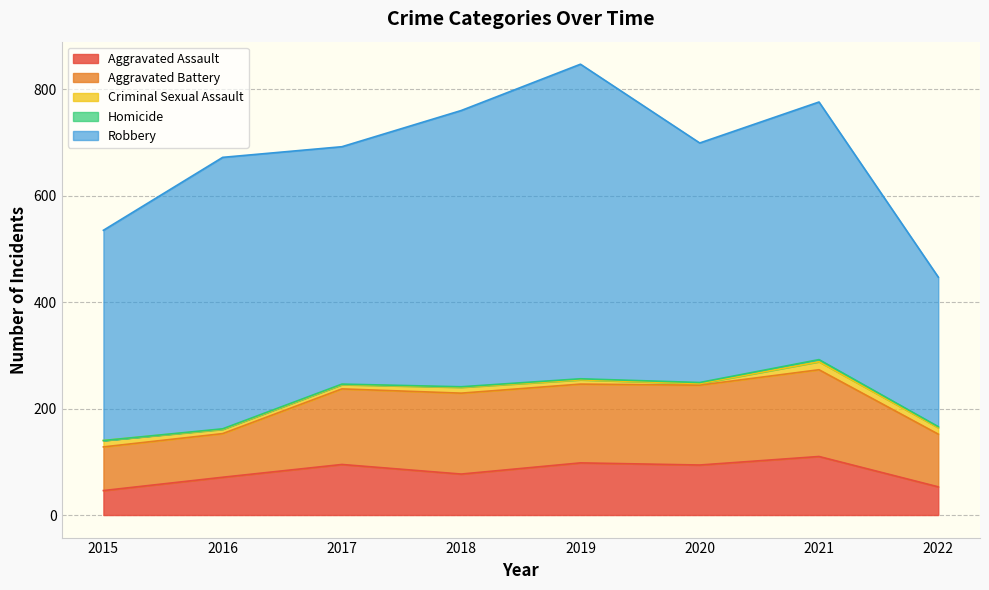

What is the spread (max minus min) of values at 2021?

480